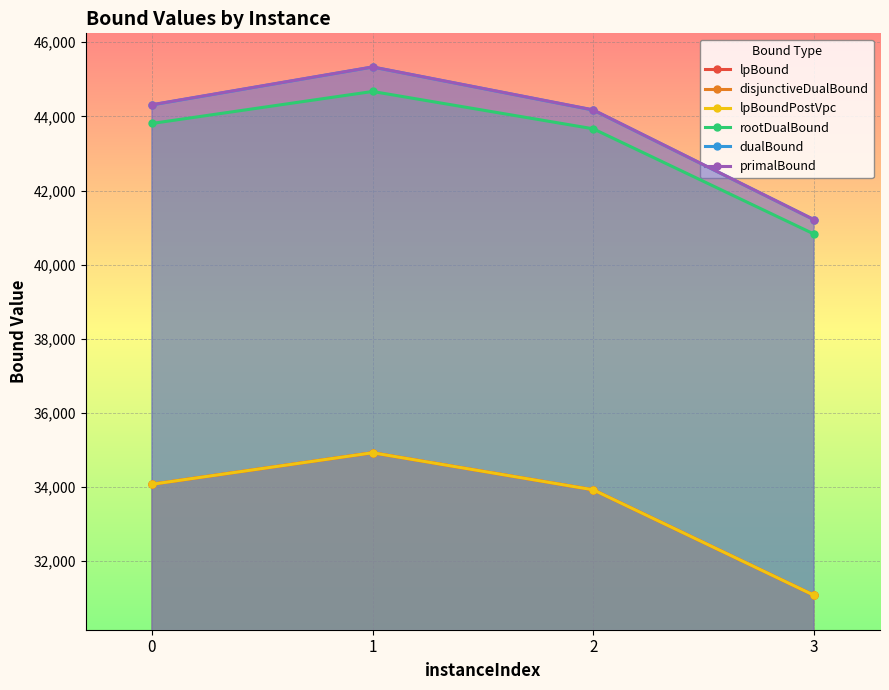

What is the approximate value of rootDualBound at 1?

44673.2